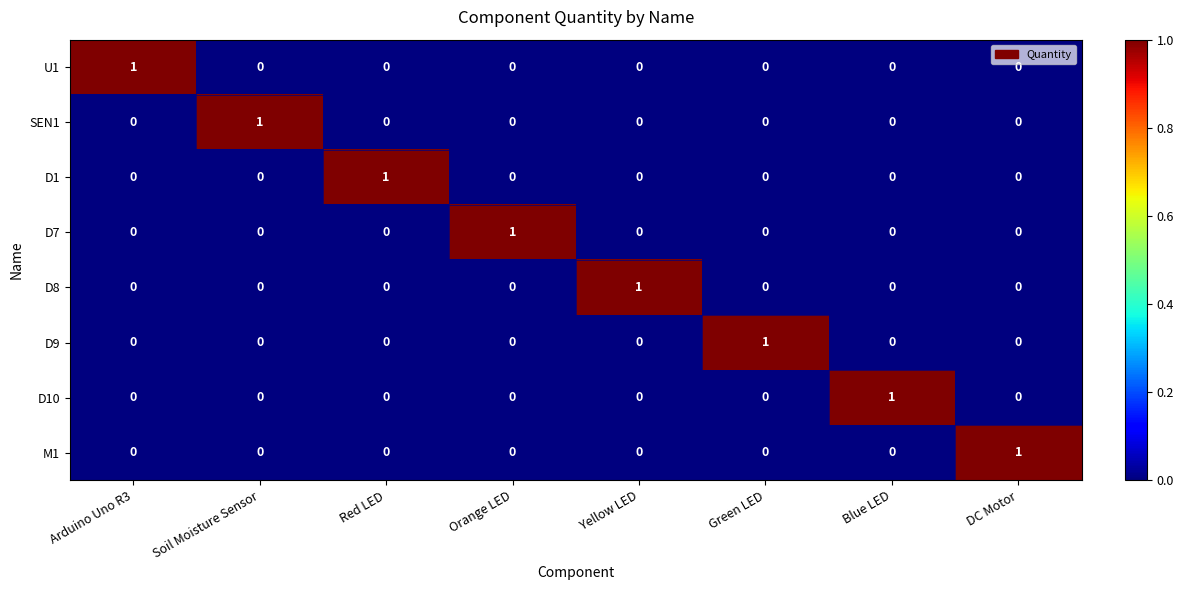

How many values in D9 are above zero?

1